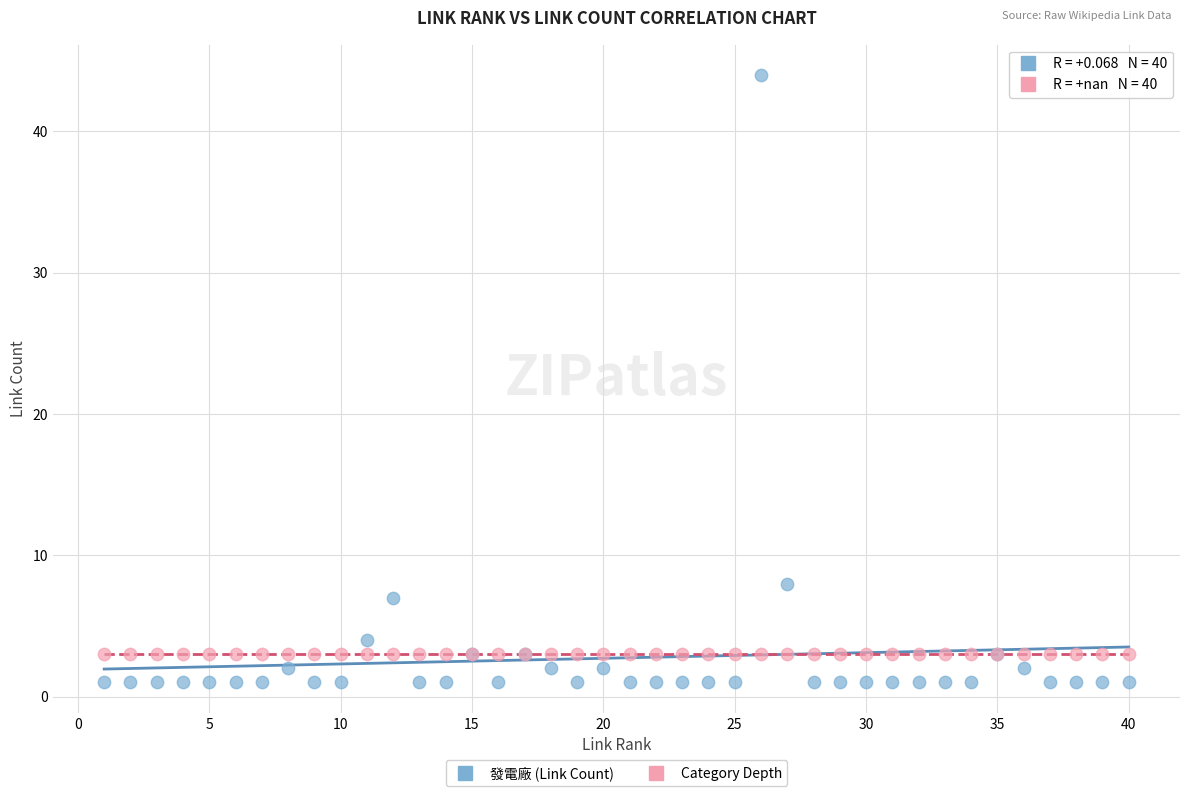

Which series contains the lowest Y value?

發電廠 (Link Count)